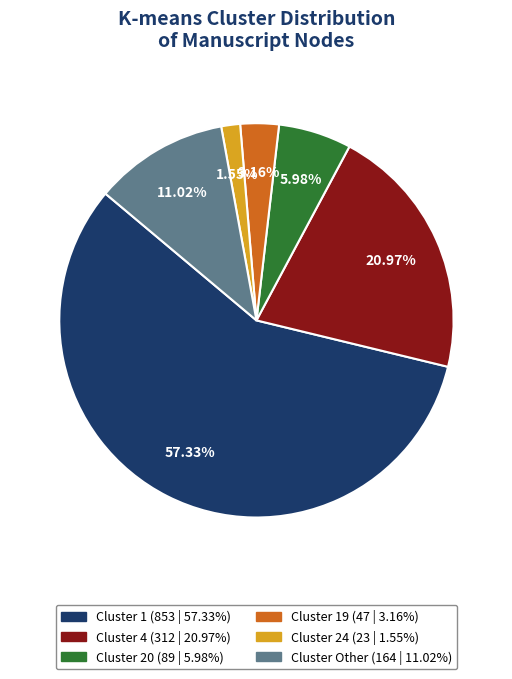

Is there any slice that represents more than half of the pie?

Yes